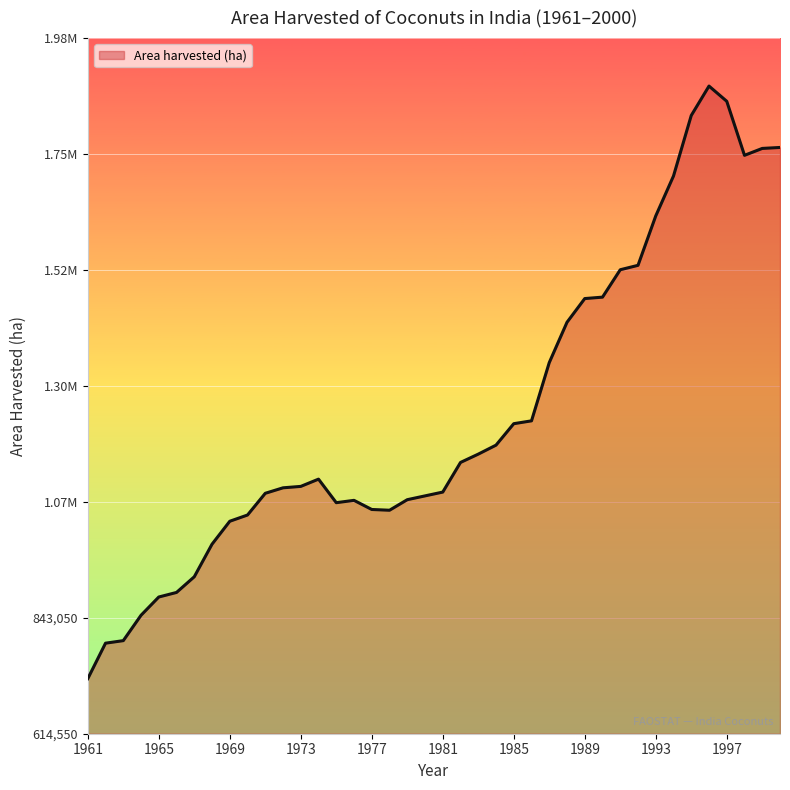

What is the difference between the maximum and minimum values?

1168000